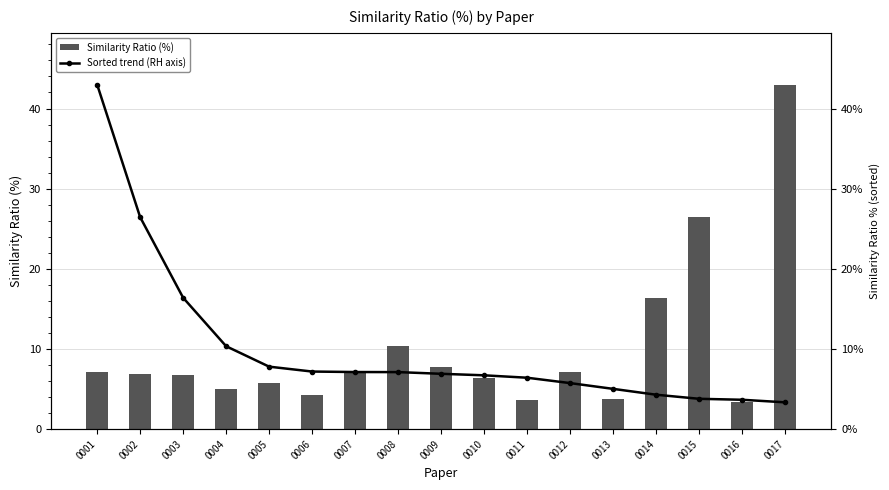

Reading left to right, what are all the values shown in this chart?

Similarity Ratio (%): 0001=7.2	0002=6.9	0003=6.7	0004=5.0	0005=5.7	0006=4.3	0007=7.1	0008=10.3	0009=7.8	0010=6.4	0011=3.7	0012=7.1	0013=3.8	0014=16.4	0015=26.4	0016=3.3	0017=43.0
Sorted trend (RH axis): 0001=43.0	0002=26.4	0003=16.4	0004=10.3	0005=7.8	0006=7.2	0007=7.1	0008=7.1	0009=6.9	0010=6.7	0011=6.4	0012=5.7	0013=5.0	0014=4.3	0015=3.8	0016=3.7	0017=3.3